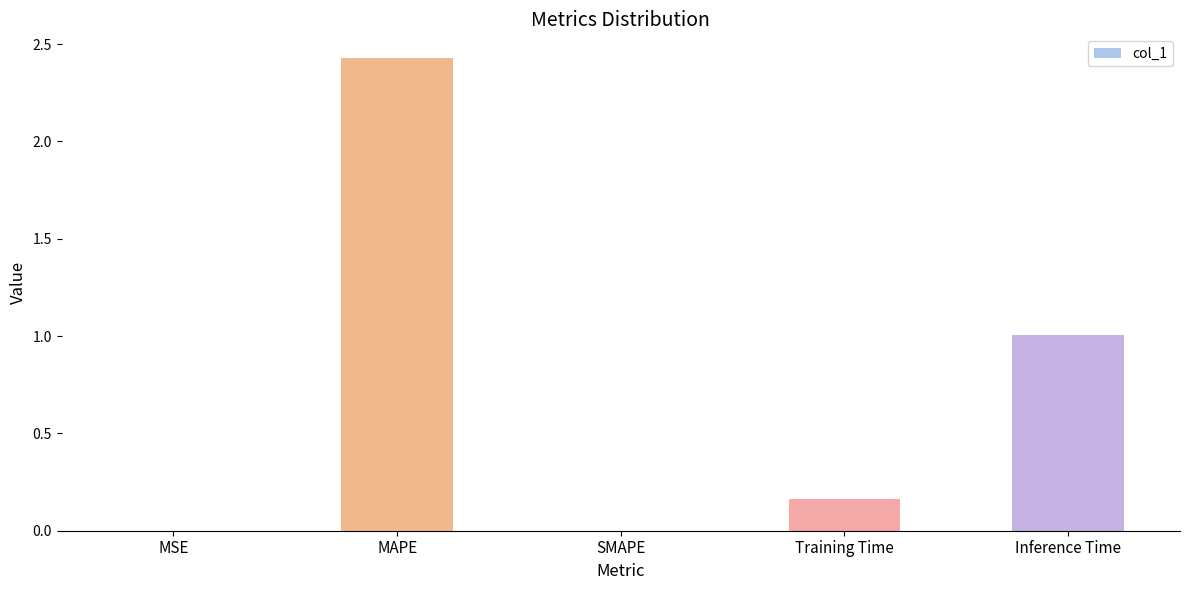

Between Training Time and MAPE, which is larger?

MAPE